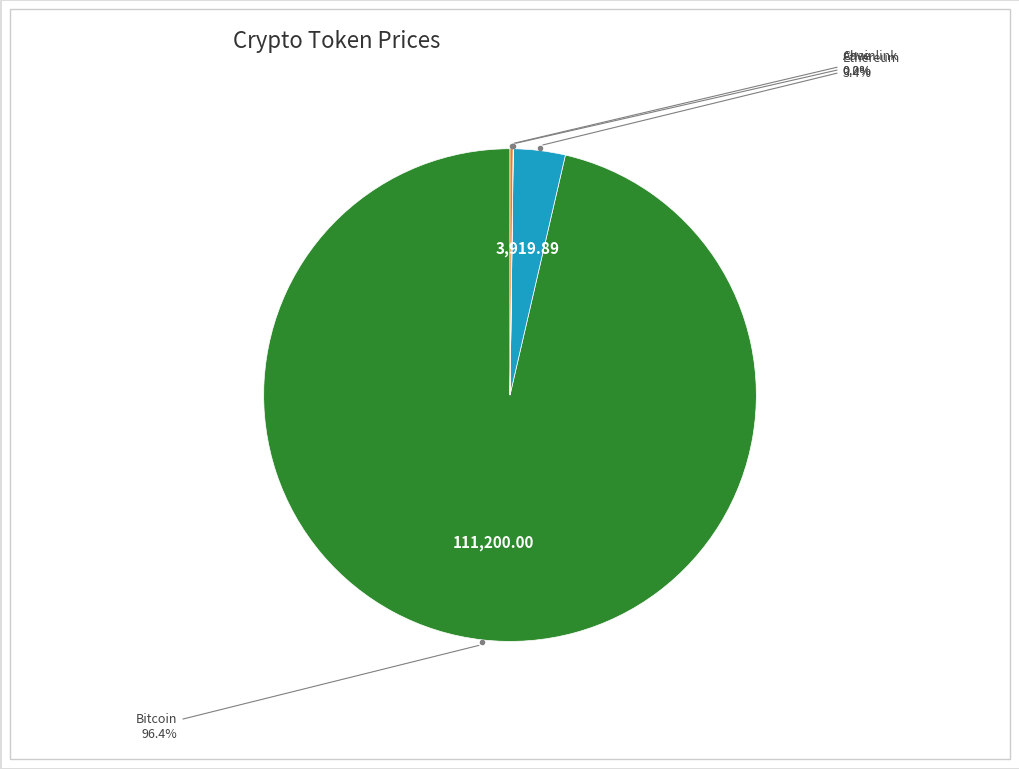

Does any single category account for the majority?

Yes